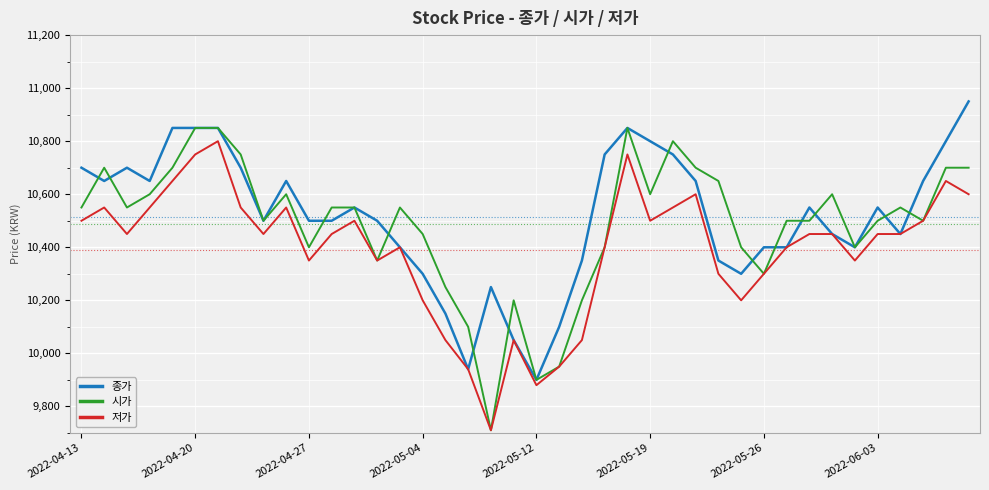

What is the minimum value shown in the chart?

9710